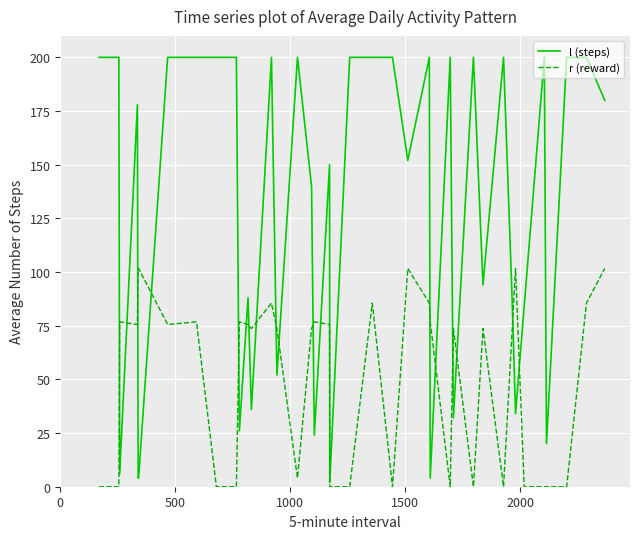

What are all the series names shown in the legend?

l (steps), r (reward)